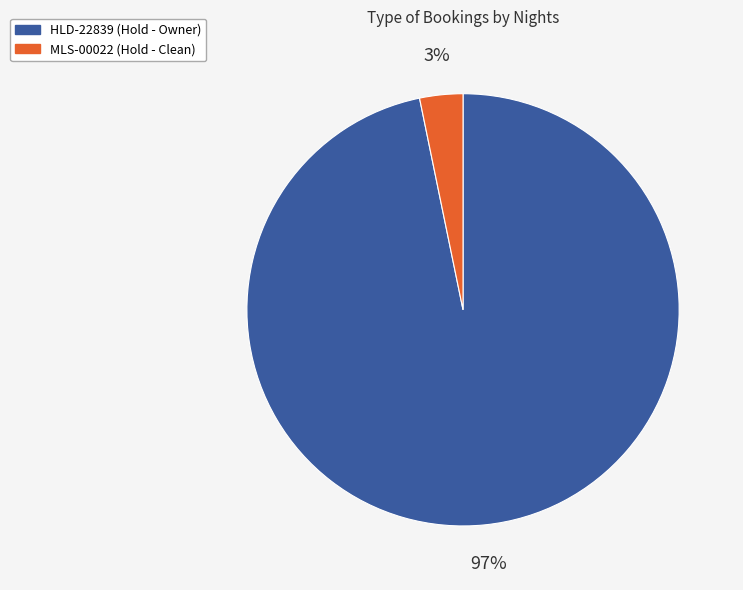

The HLD-22839 slice represents 97% of the pie. True or false?

True